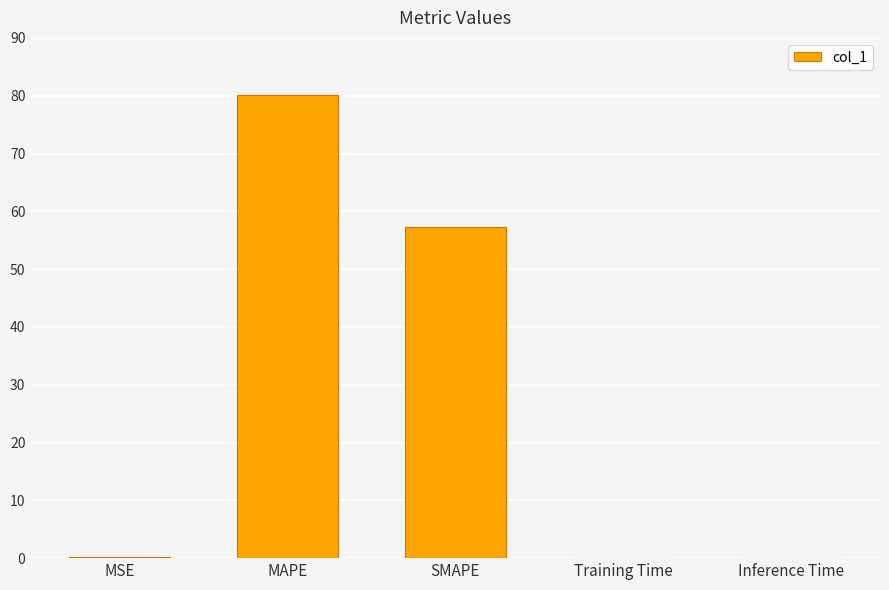

At which label is the value closest to 40?

SMAPE